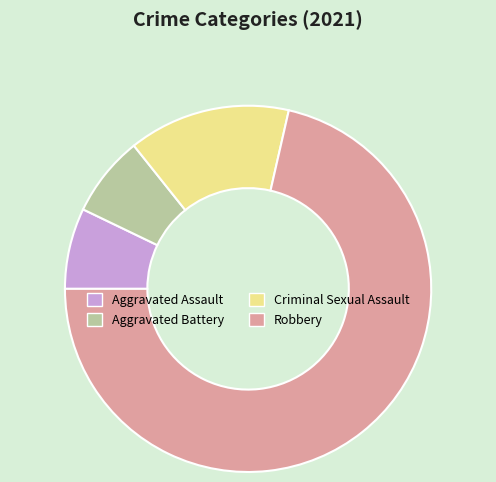

Which slice is the largest?

Robbery